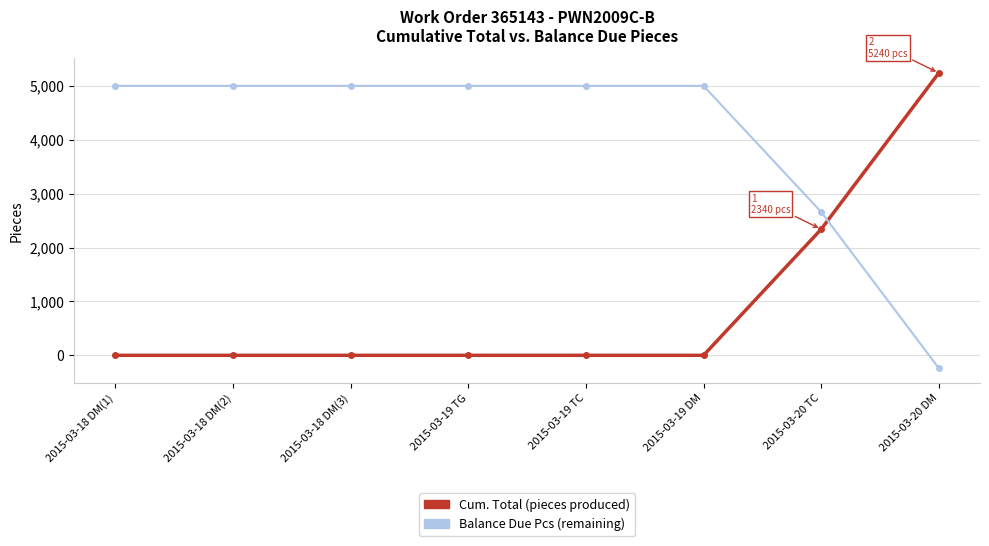

Which category has the lowest value across all series?

2015-03-20 DM